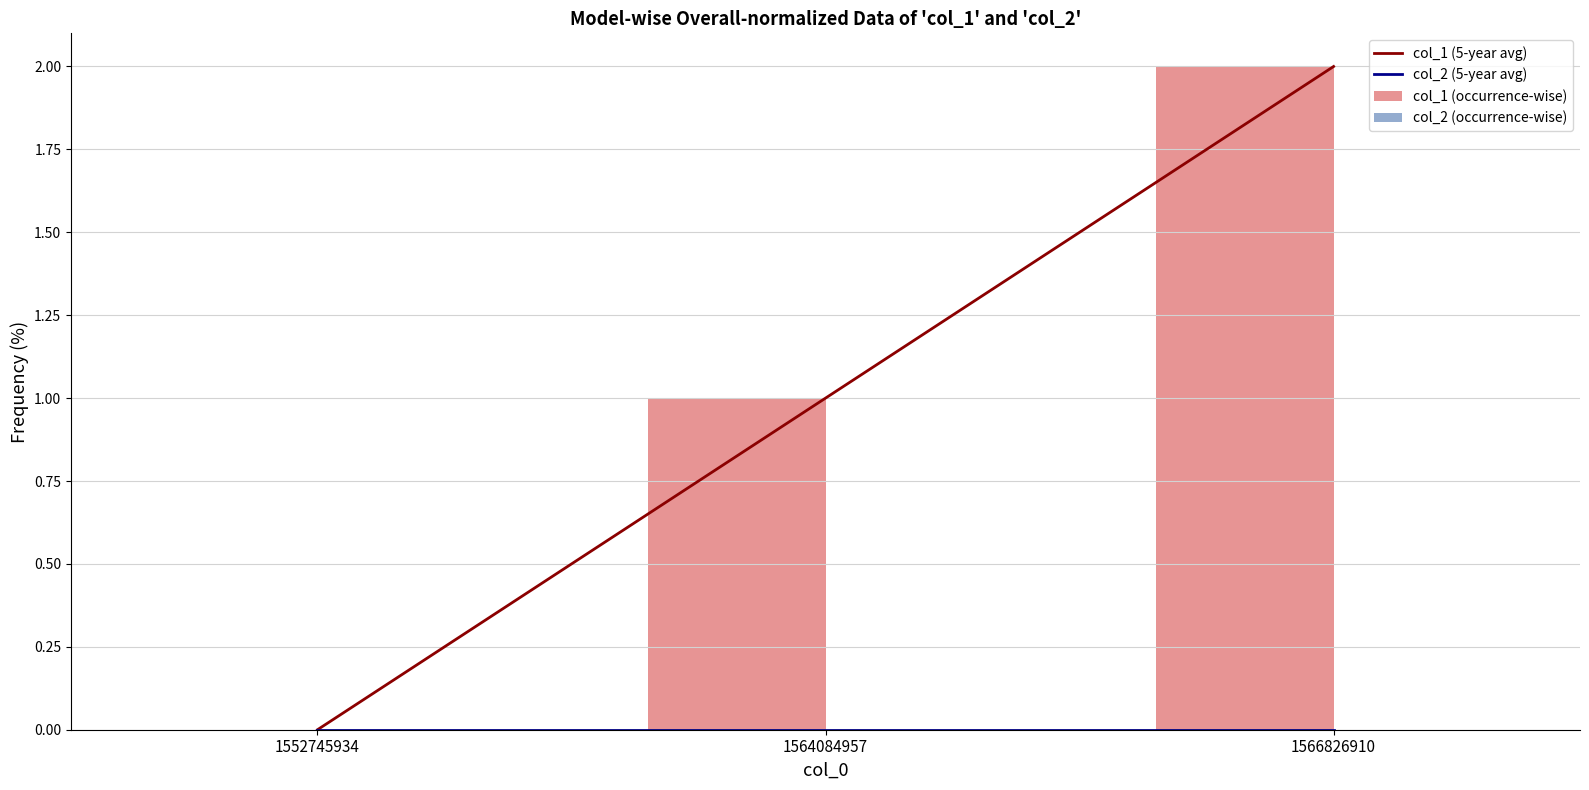

What is the sum of the col_1 (5-year avg) values at 1564084957 and 1566826910?

3